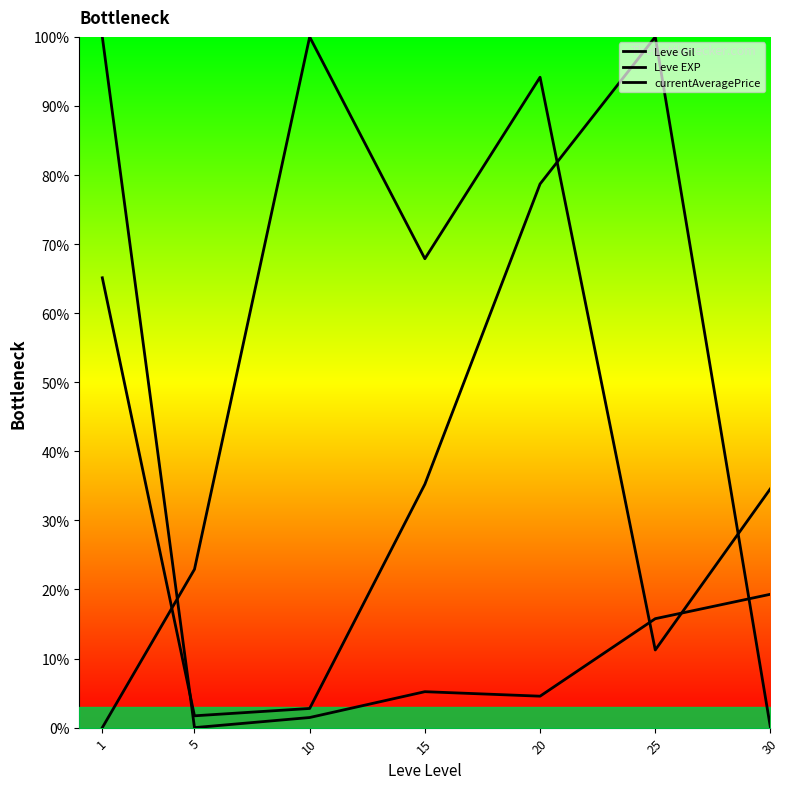

What is the sum of all currentAveragePrice values?

283.6